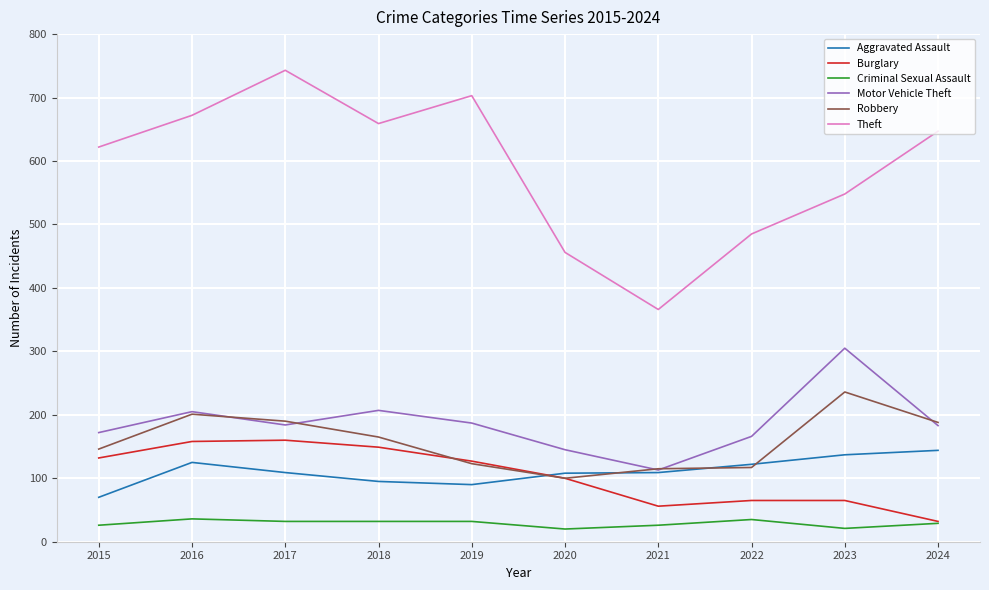

At which label is Burglary closest to 96?

2020